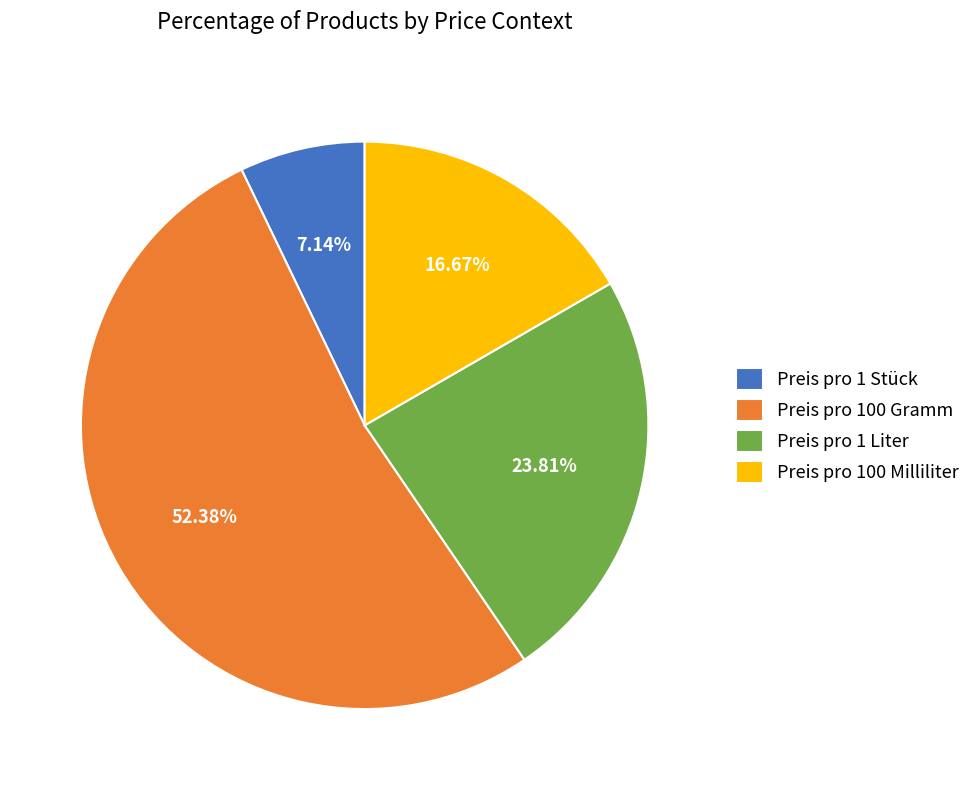

Which has a higher value, Preis pro 1 Liter or Preis pro 100 Milliliter?

Preis pro 1 Liter